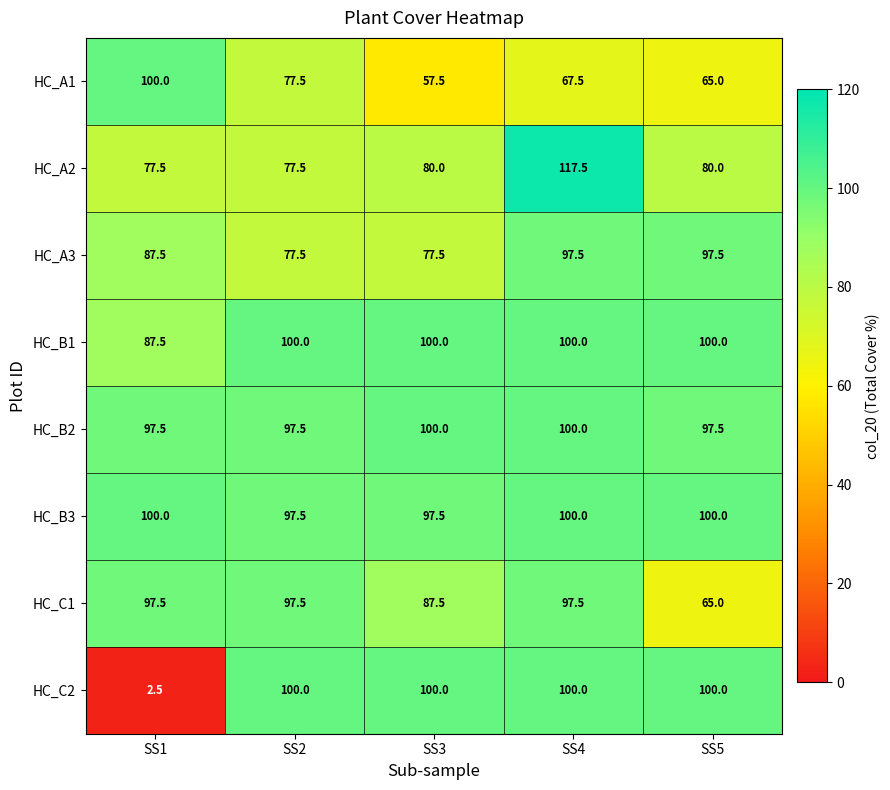

Which series has the largest total across all categories?

HC_B3